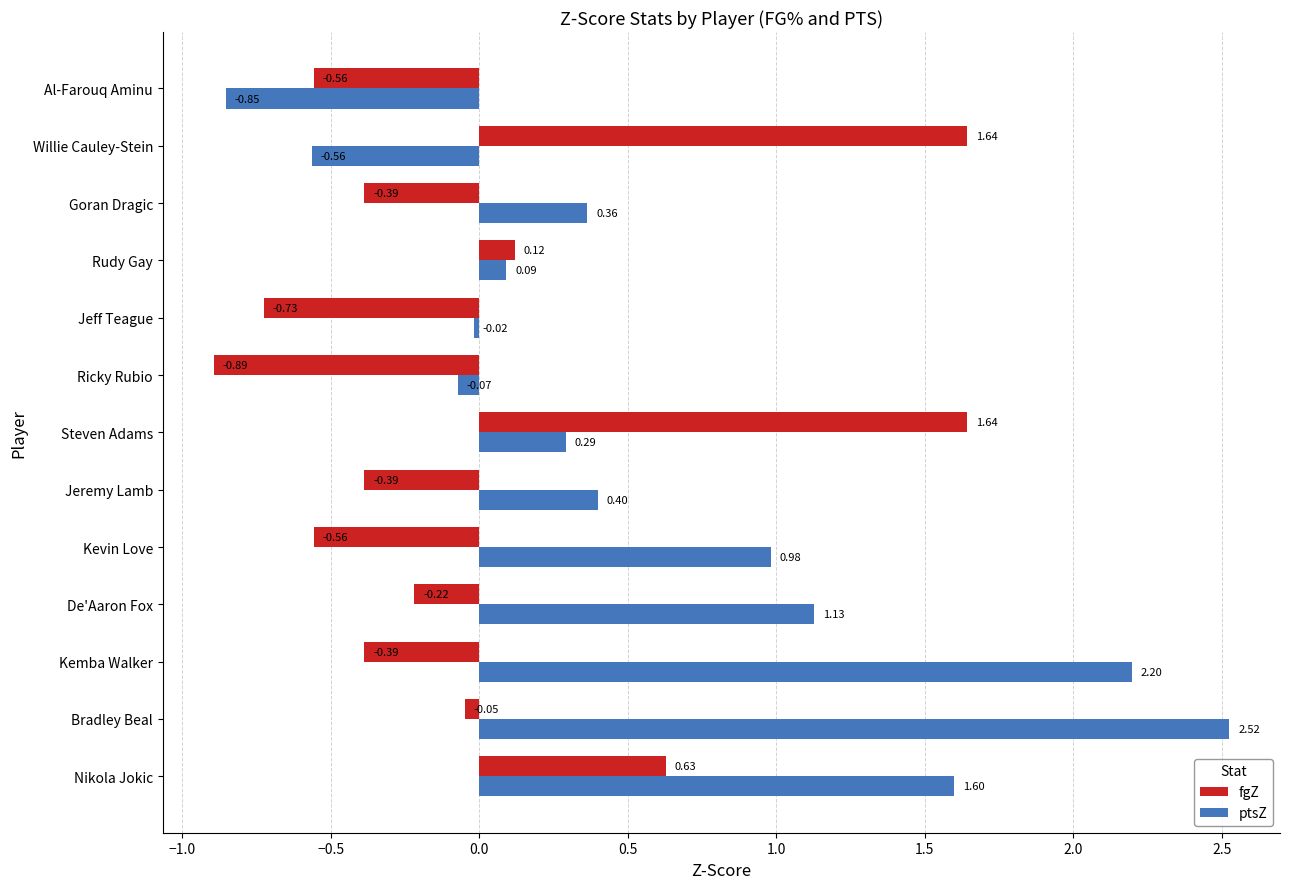

Which label corresponds to the smallest value in the chart?

Ricky Rubio